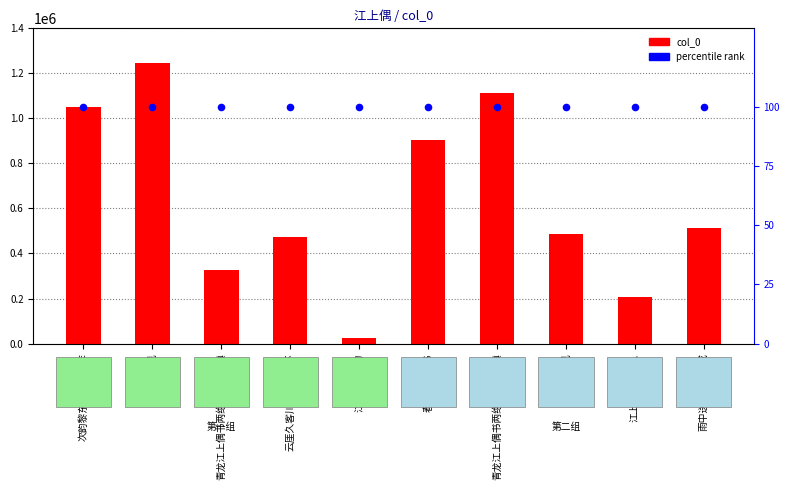

Which series has the widest spread of Y values?

col_0